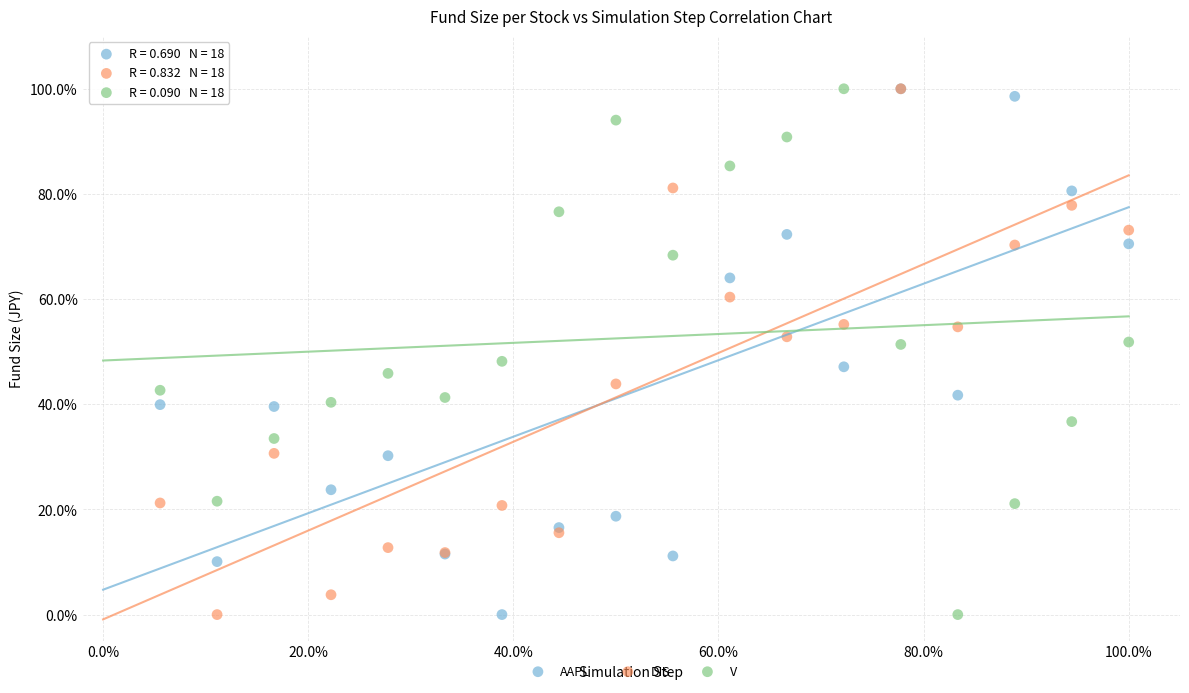

What are all the series names shown in the legend?

AAPL, DIS, V